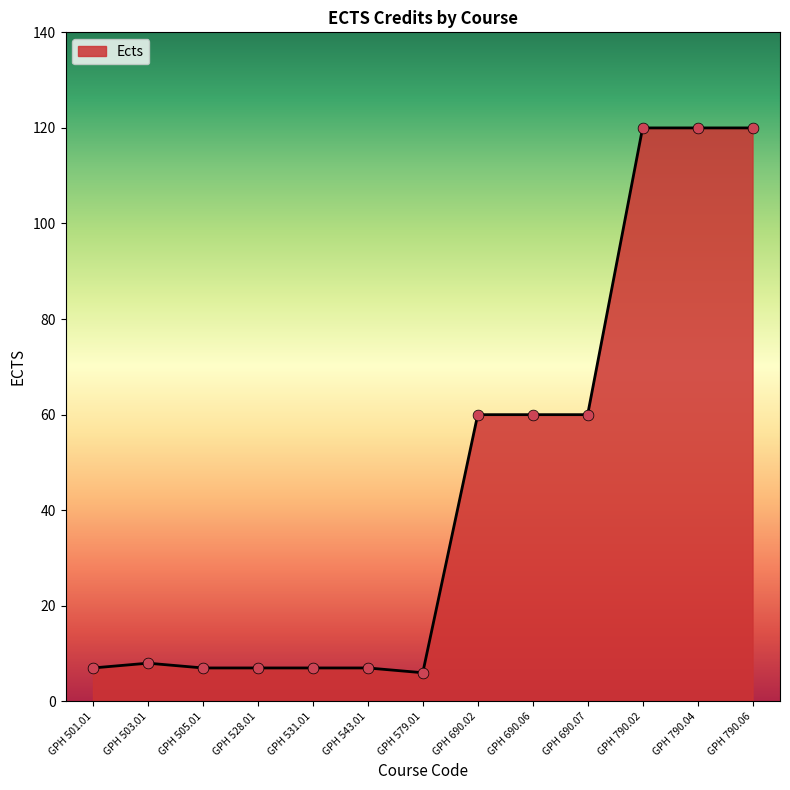

What is the ratio of the value at GPH 505.01 to the value at GPH 501.01?

1.0